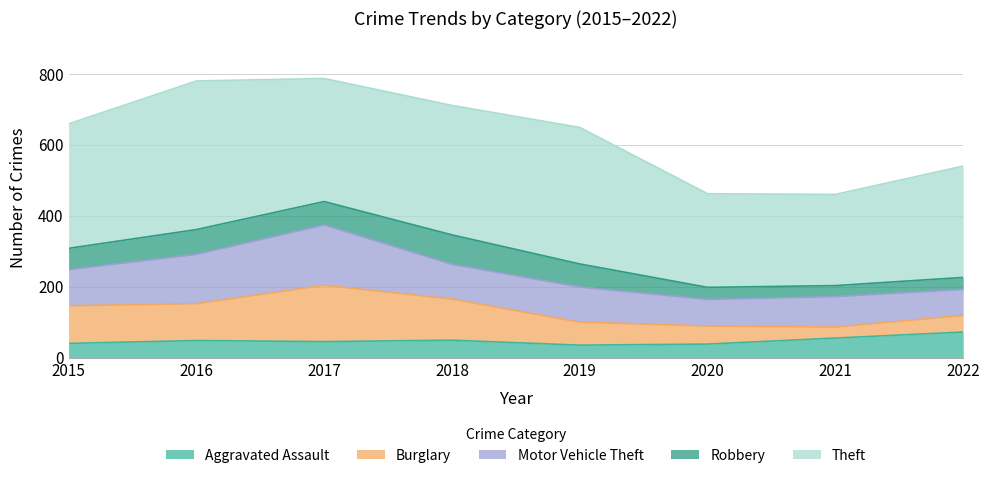

What is the difference between the maximum and minimum values in the Motor Vehicle Theft series?

97